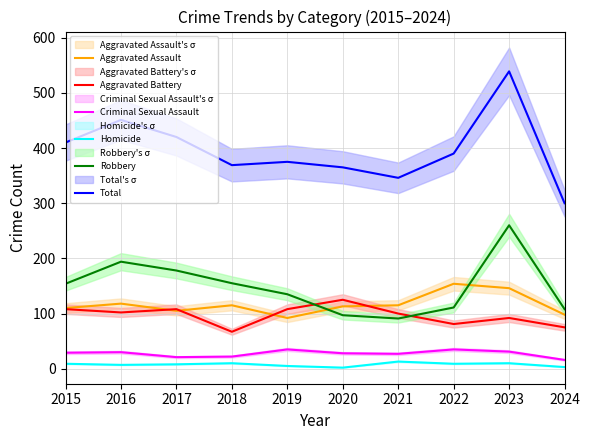

How many lines are shown in the chart?

6